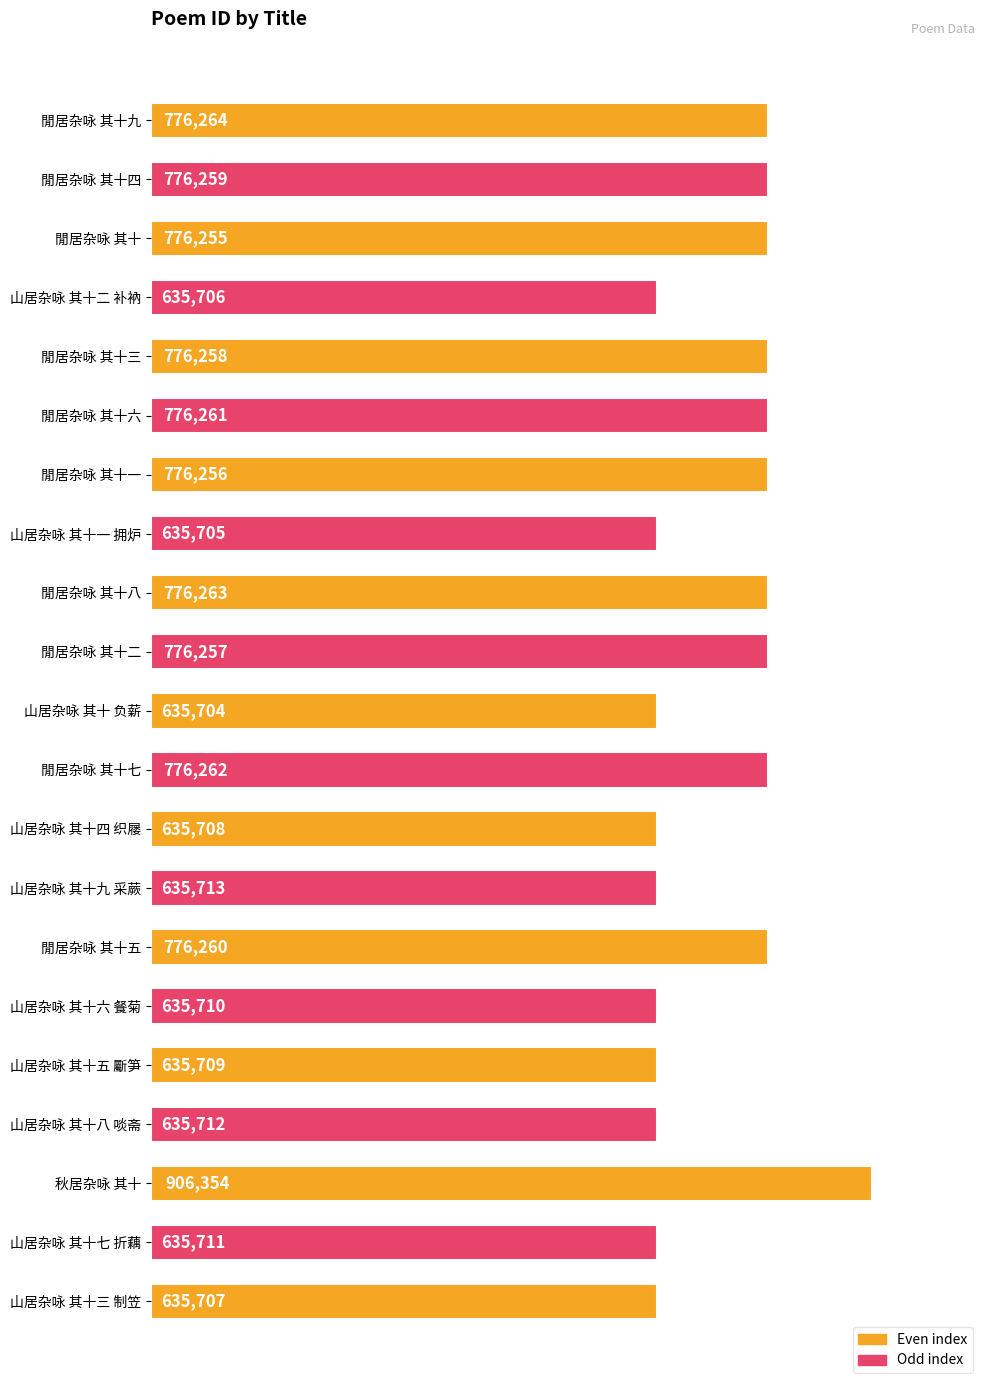

What is the minimum value shown in the chart?

635704